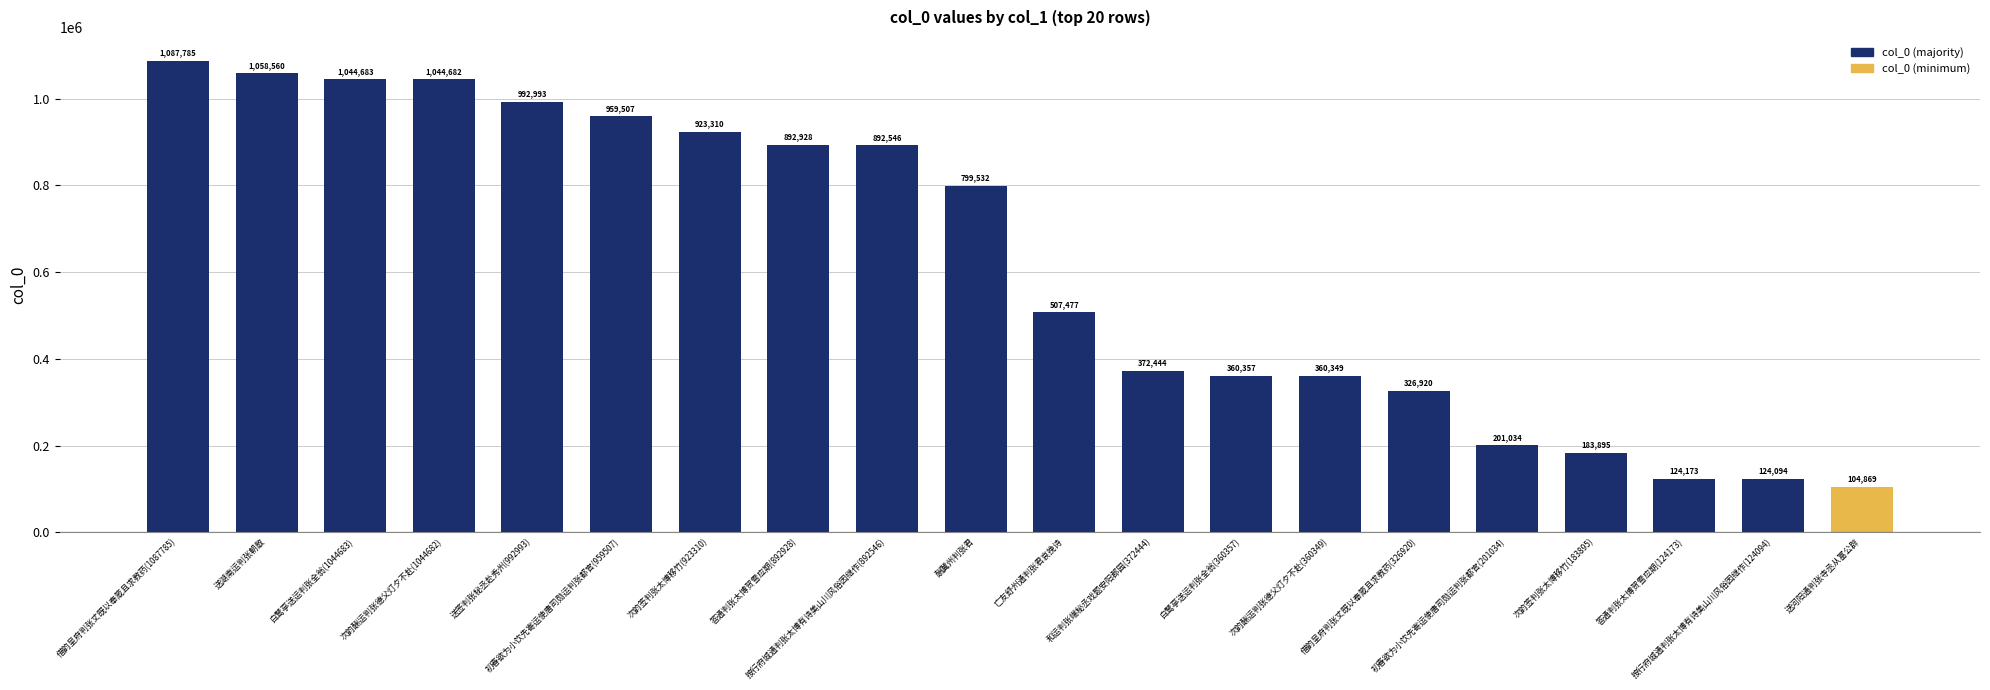

Rank the categories by value from lowest to highest.

送河阳通判张寺丞从富公辟, 按行府城通判张太博有诗美山川风俗因继作(124094), 答通判张太博贺雪应期(124173), 次韵签判张太博移竹(183895), 初春欲为小饮先寄运使唐司勋运判张都官(201034), 借韵呈府判张丈既以奉箴且求教药(326920), 次韵酬运判张德父灯夕不赴(360349), 白鹭亭送运判张全翁(360357), 和运判张端秘丞戏题安阳郡园(372444), 亡友舒州通判张君哀挽诗, 酬冀州判张君, 按行府城通判张太博有诗美山川风俗因继作(892546), 答通判张太博贺雪应期(892928), 次韵签判张太博移竹(923310), 初春欲为小饮先寄运使唐司勋运判张都官(959507), 送签判张秘丞赴秀州(992993), 次韵酬运判张德父灯夕不赴(1044682), 白鹭亭送运判张全翁(1044683), 送湖南运判张朝散, 借韵呈府判张丈既以奉箴且求教药(1087785)